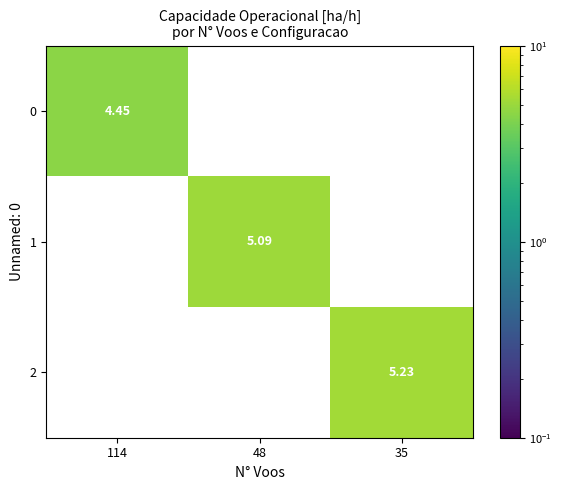

What is the total value across all series at 48?

5.1